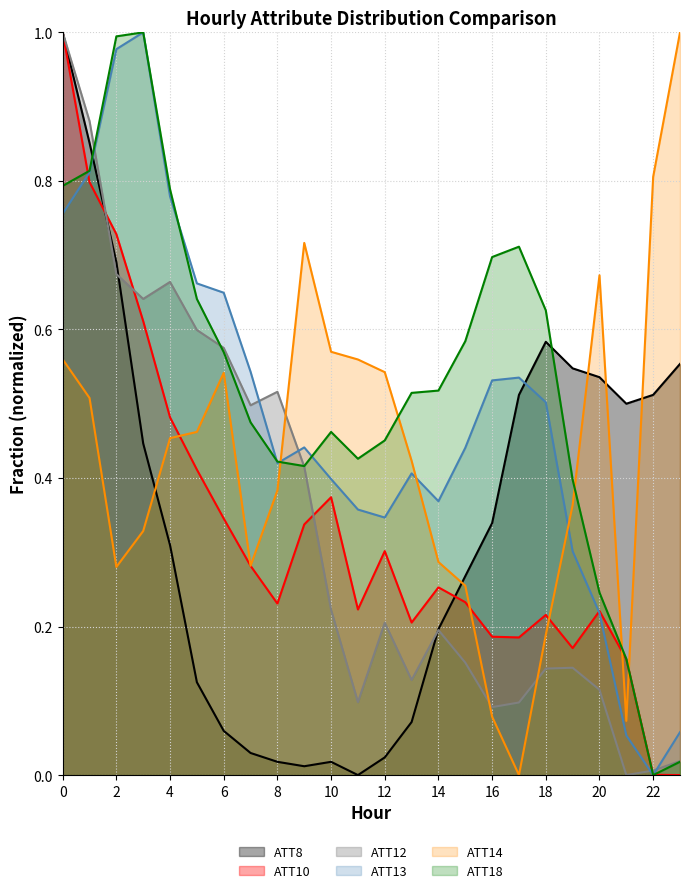

The value of ATT18 at 17 is 0.7. True or false?

True